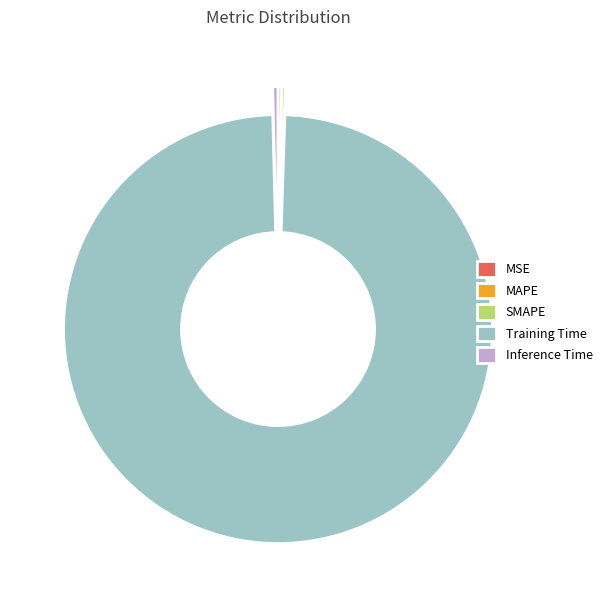

The Training Time slice represents 99% of the pie. True or false?

True